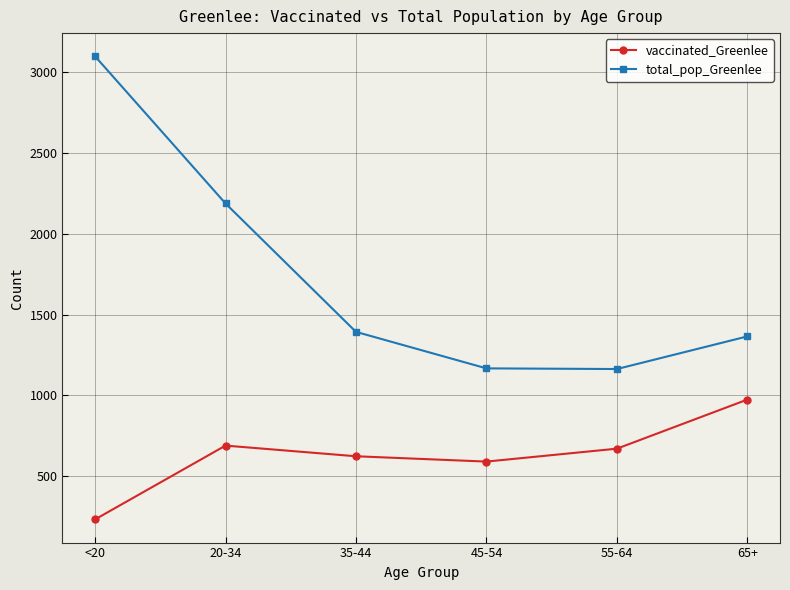

Which category has the highest value across all series?

<20